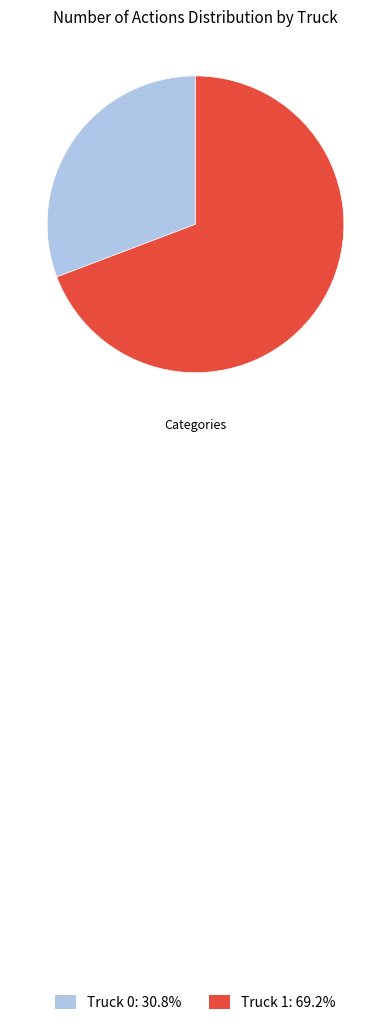

Which has a higher value, Truck 1 or Truck 0?

Truck 1